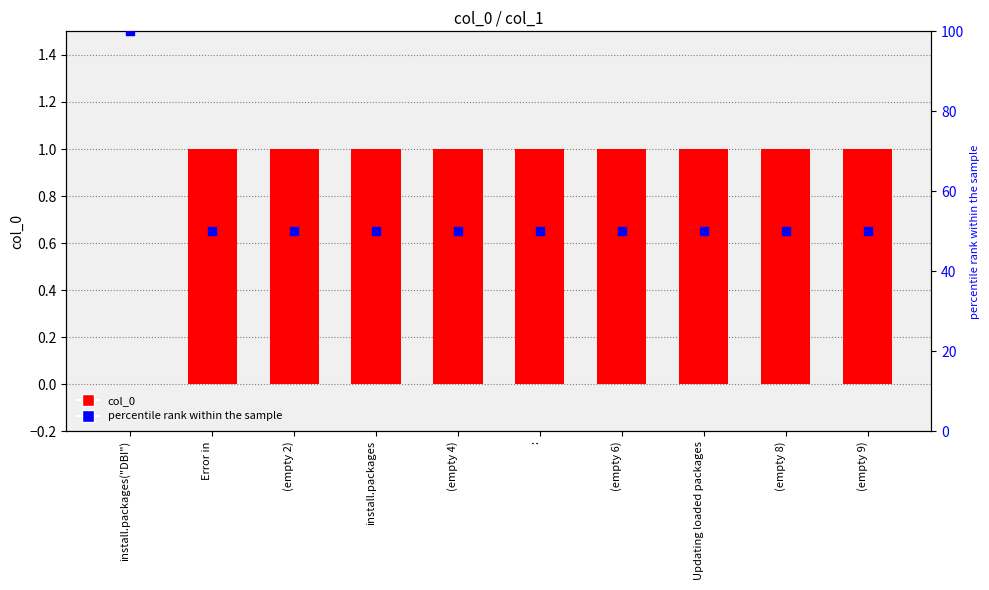

Which series has the largest total across all categories?

percentile rank within the sample